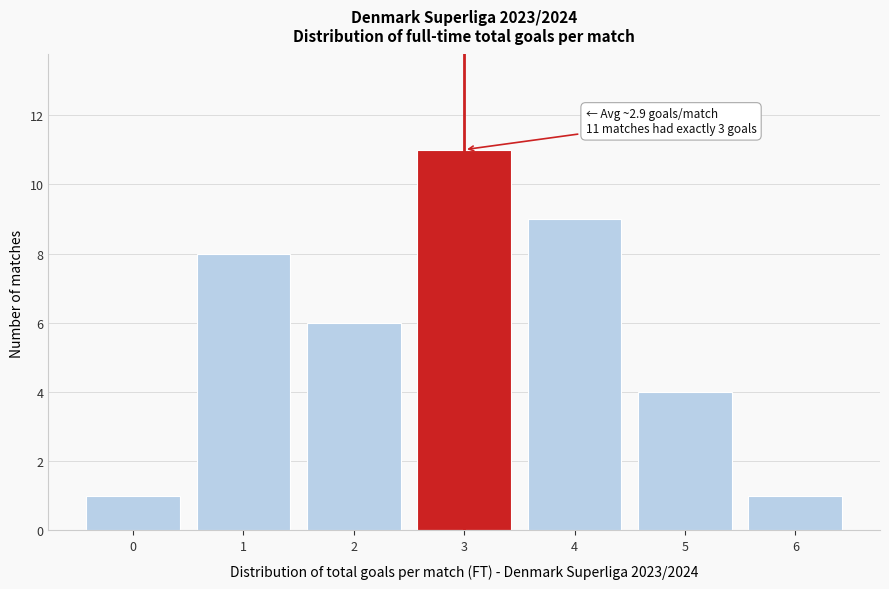

Reading left to right, extract all data points from this chart.

0=1	1=8	2=6	3=11	4=9	5=4	6=1